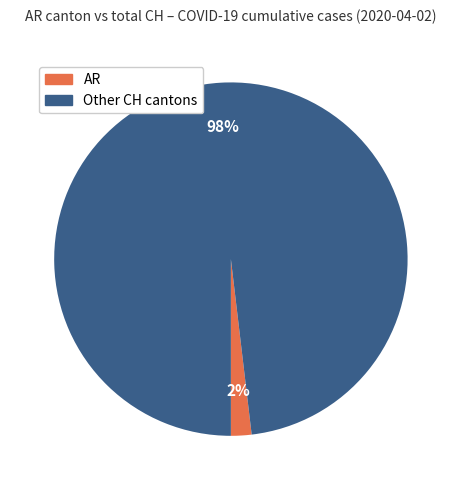

Do Other CH cantons and AR together represent more than half of the pie?

Yes